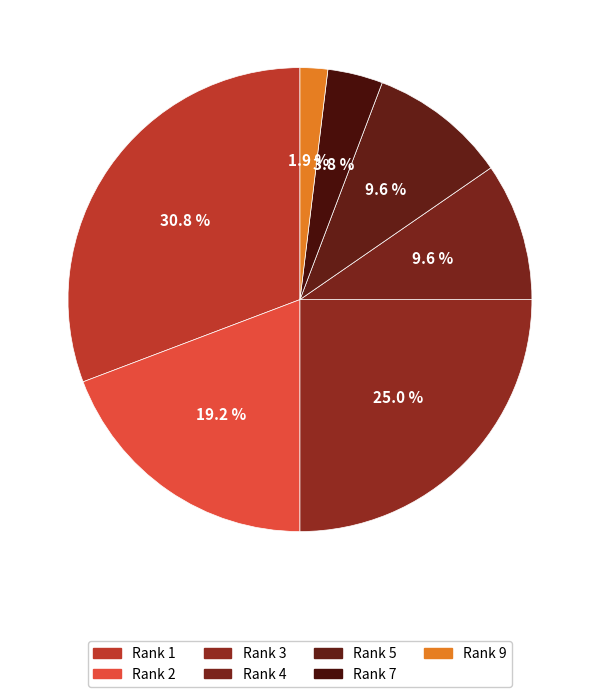

Count the number of slices in the pie.

7